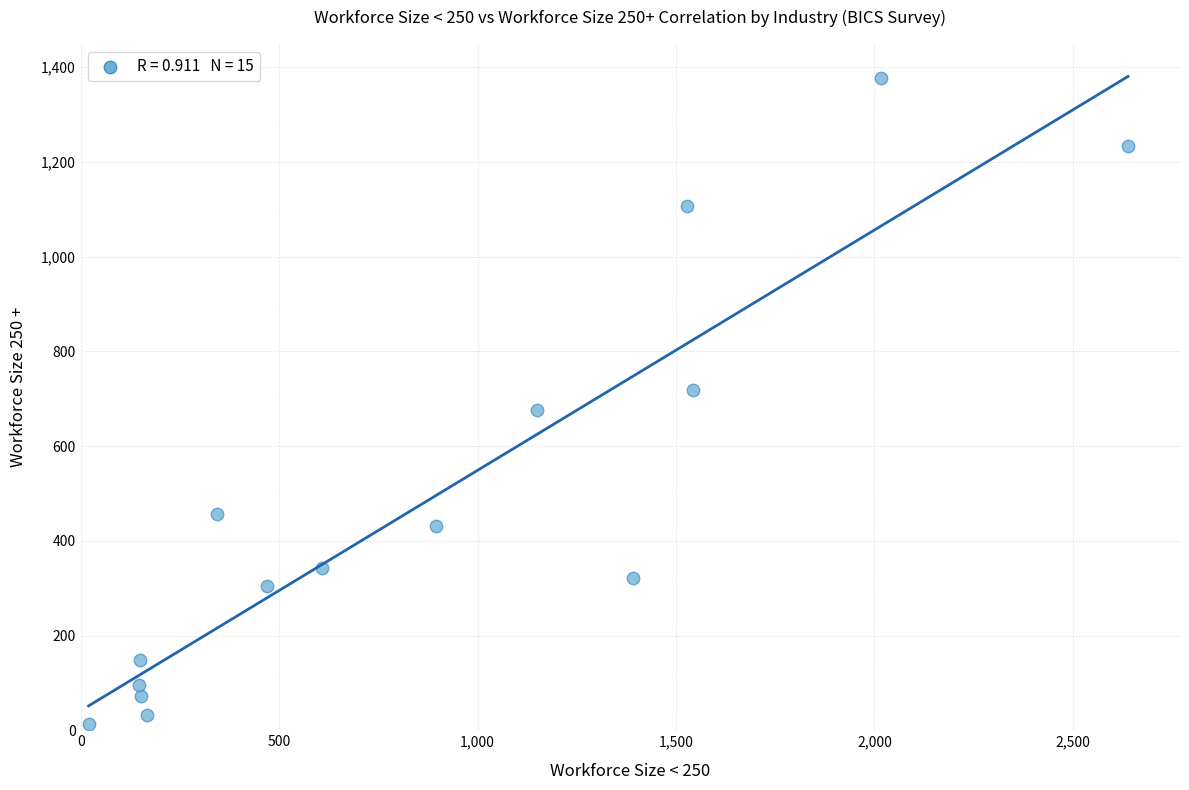

What is the range of X values (max minus min)?

2619